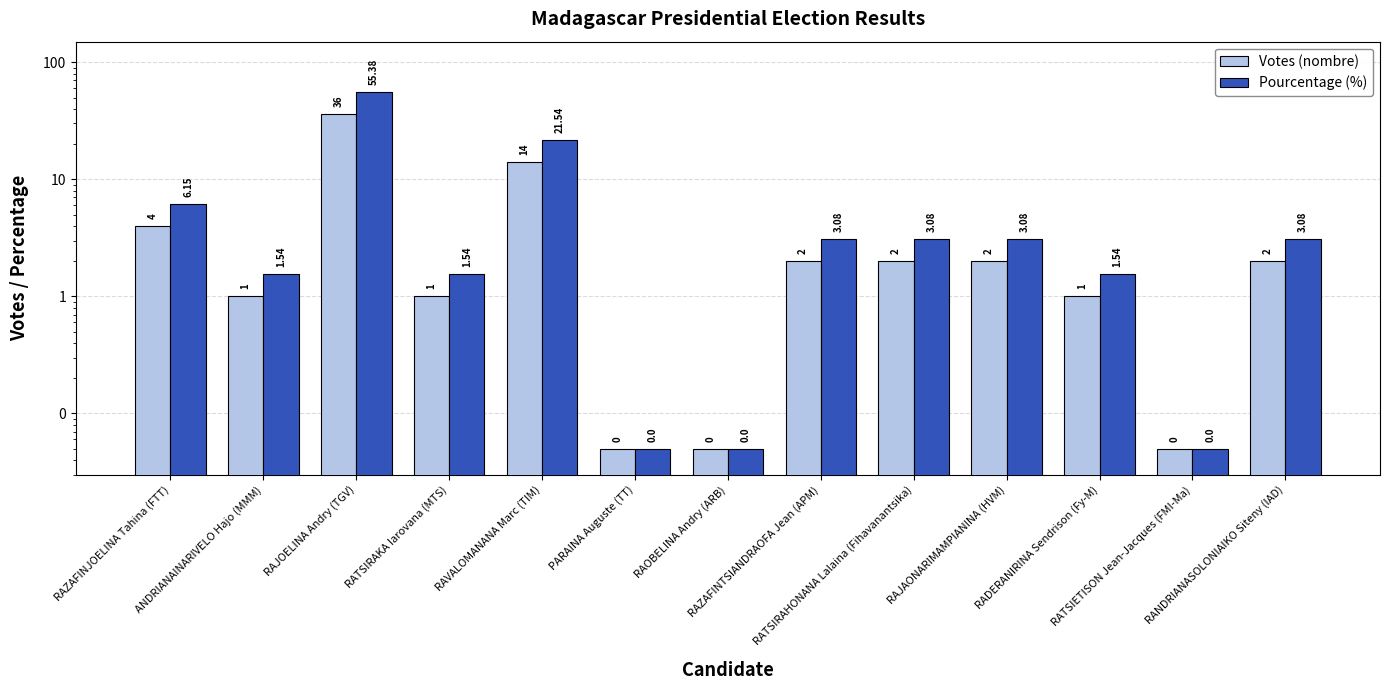

How many bars are there in total?

26